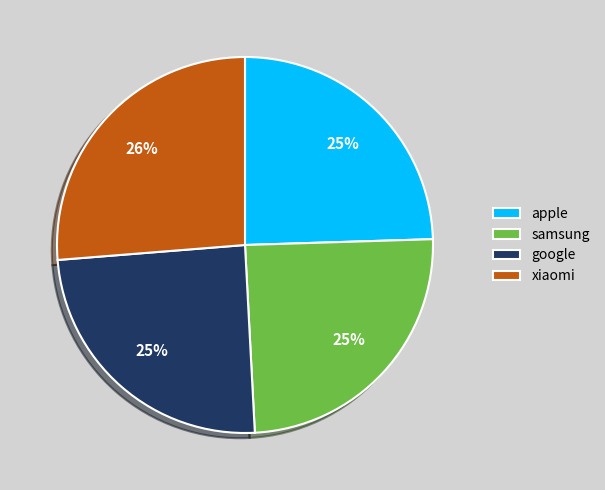

To the nearest percent, what portion does samsung represent?

25%